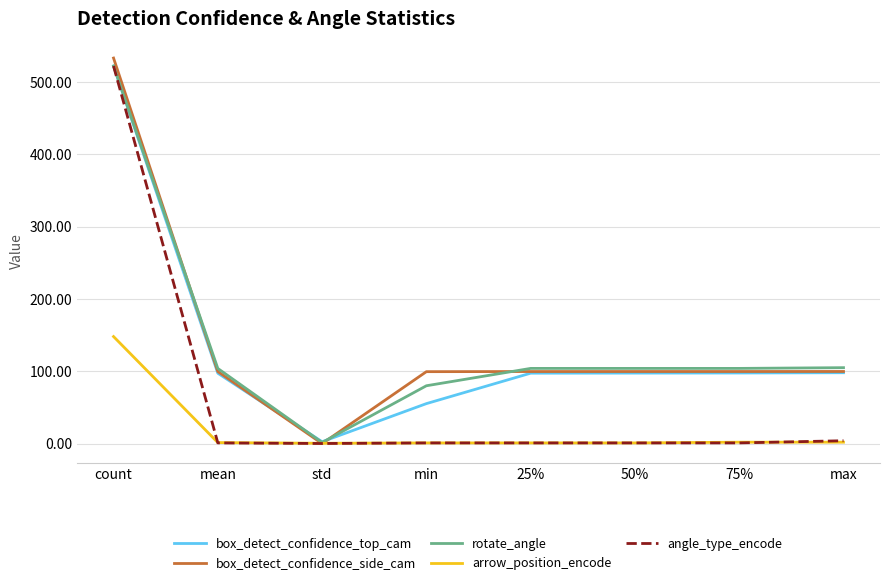

What is the average value of the arrow_position_encode series?

19.6